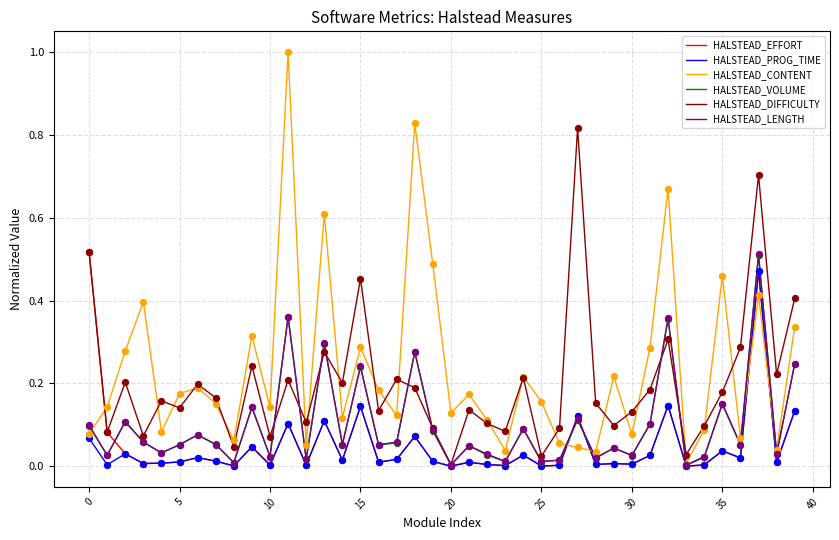

Which series has the largest total across all categories?

HALSTEAD_CONTENT